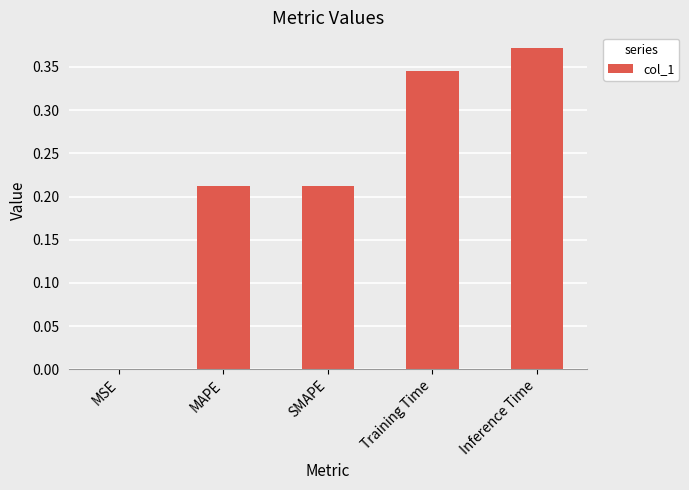

What is the change in value from MAPE to Training Time?

+0.1